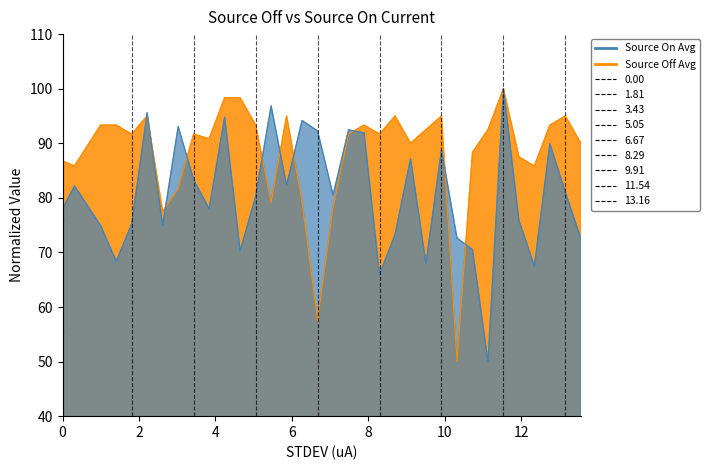

Does the chart have visible grid lines?

No